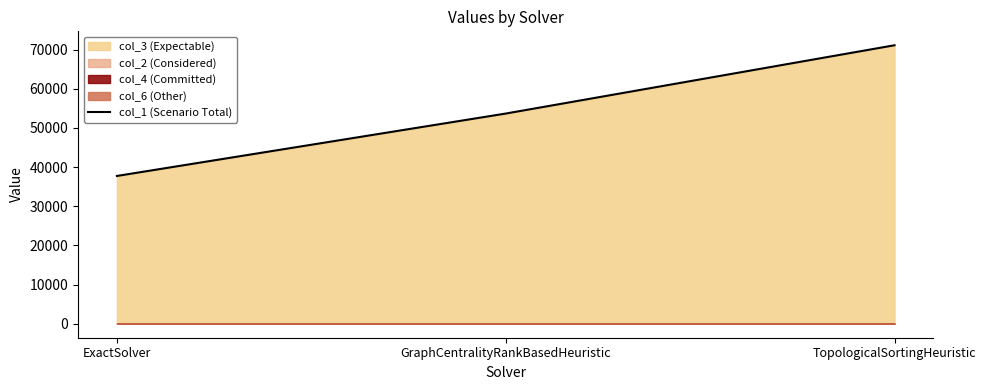

List the labels in order of value, smallest first.

ExactSolver, GraphCentralityRankBasedHeuristic, TopologicalSortingHeuristic